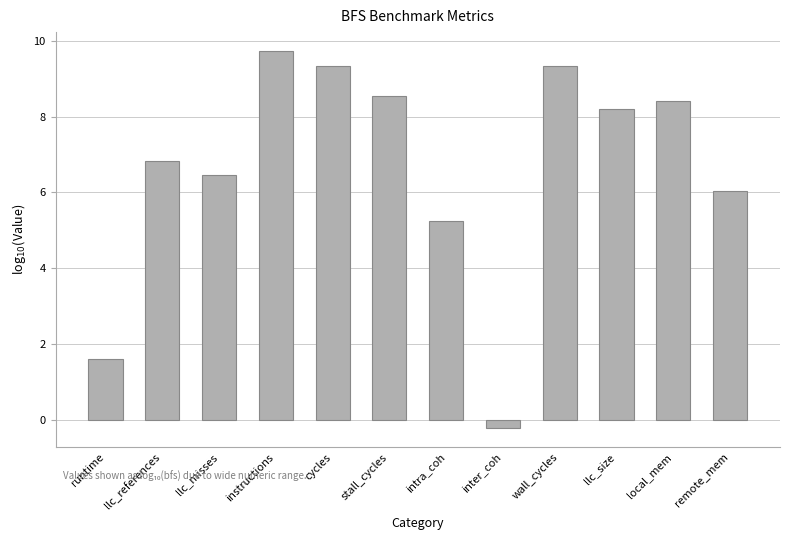

True or false: the data shows 3.1 at remote_mem.

False